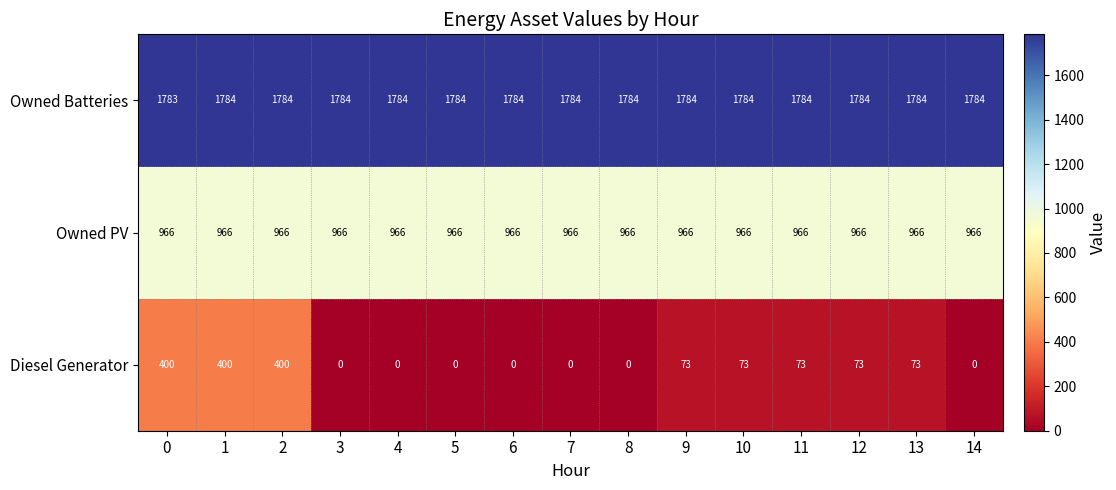

The value of Owned Batteries at 2 is 1784. True or false?

True